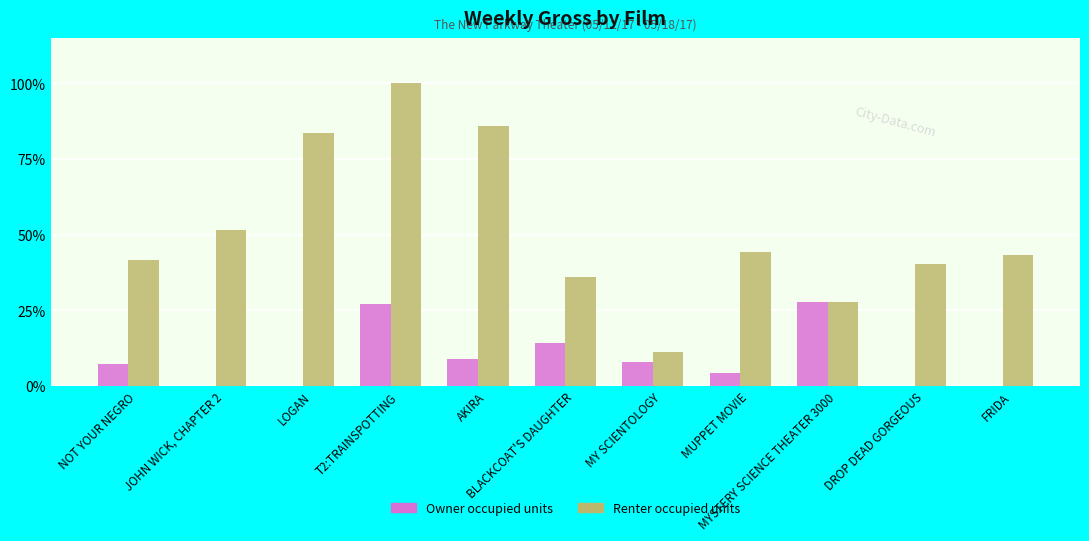

What is the greatest value displayed?

100.0